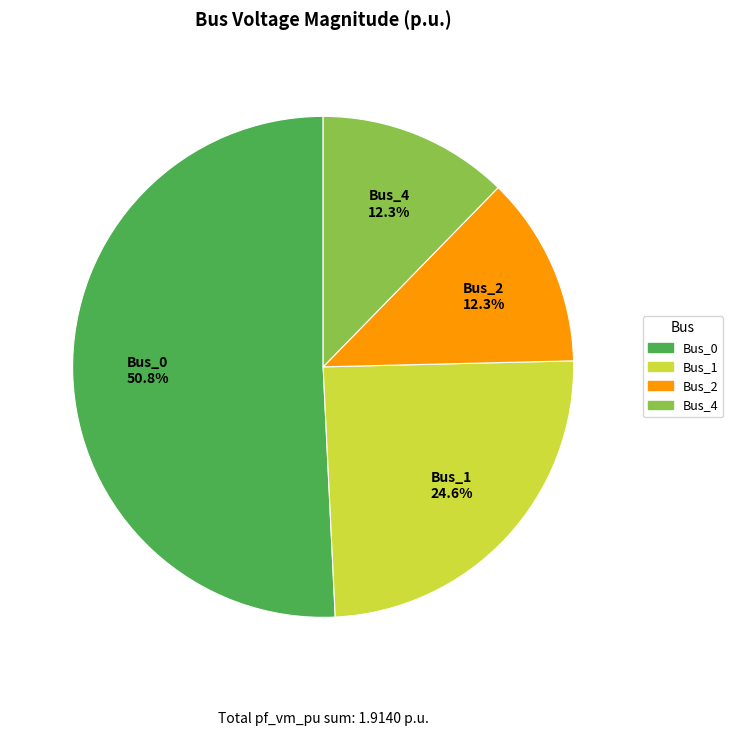

Is there a majority slice in this chart?

Yes